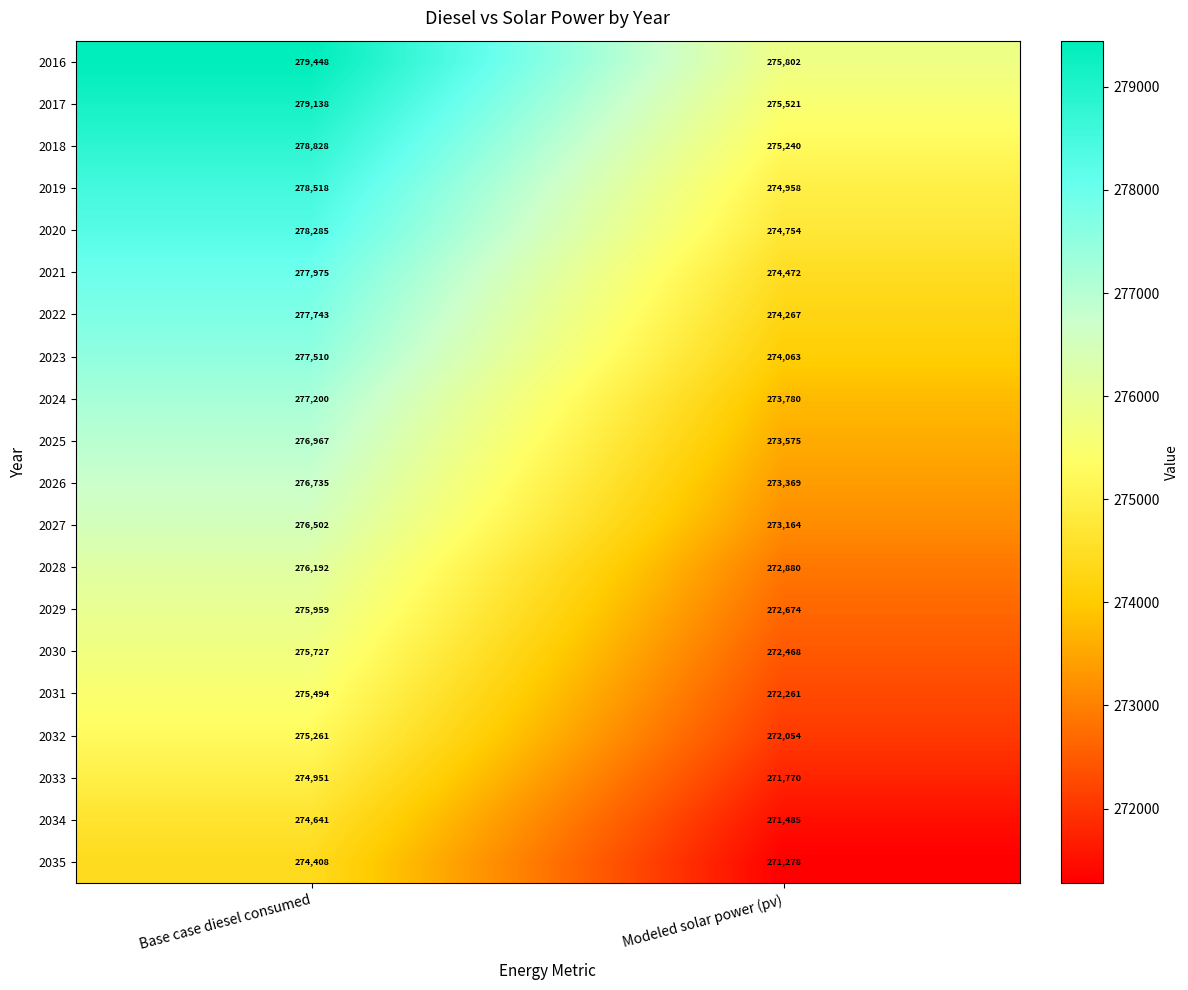

Is it true that 2027 equals 276502 at Base case diesel consumed?

True